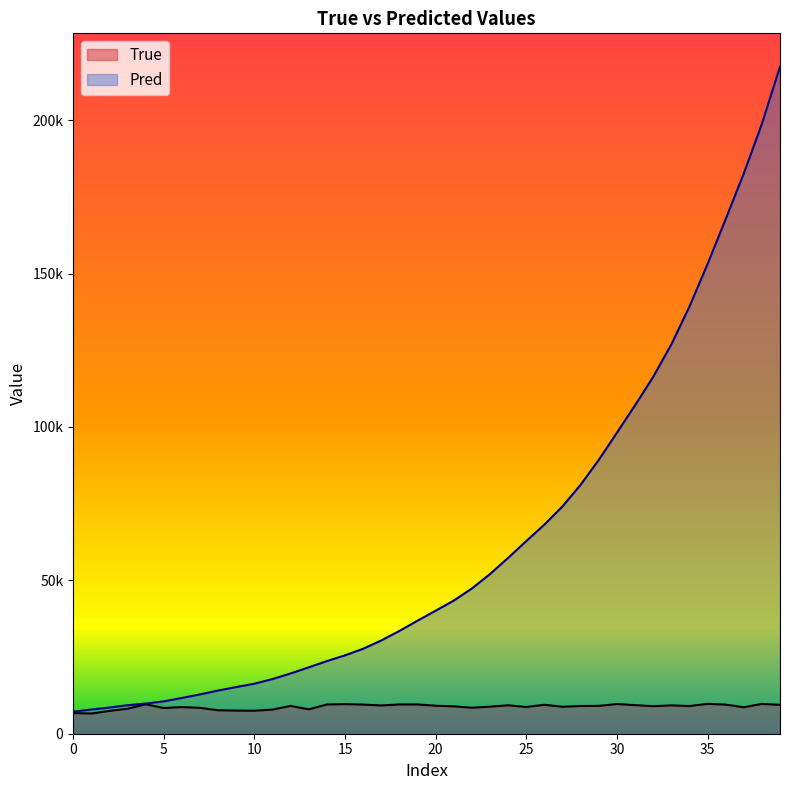

True or false: Pred and True intersect in this chart.

False